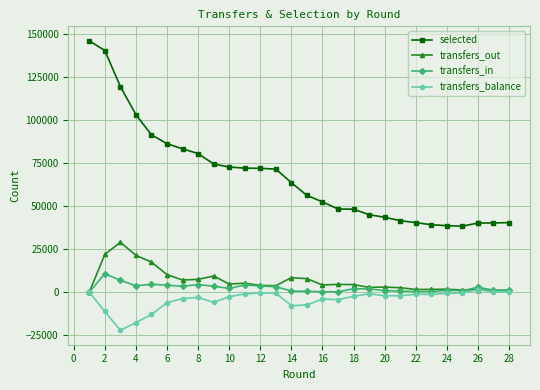

True or false: transfers_out and transfers_balance intersect in this chart.

True